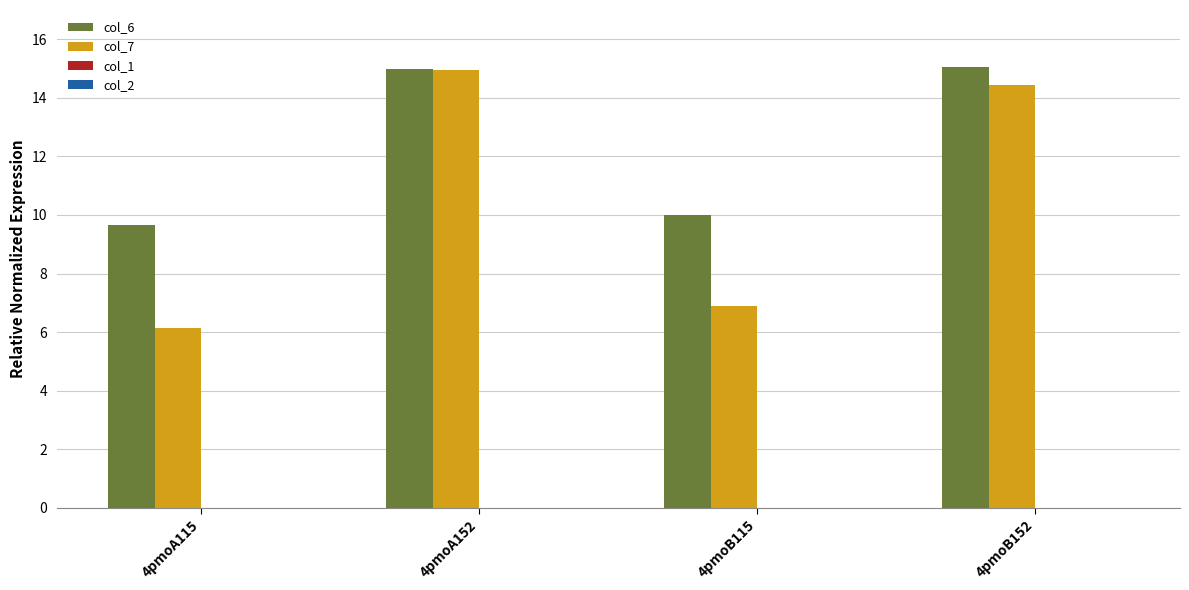

What is the label of the 4th bar from the right?

4pmoA115